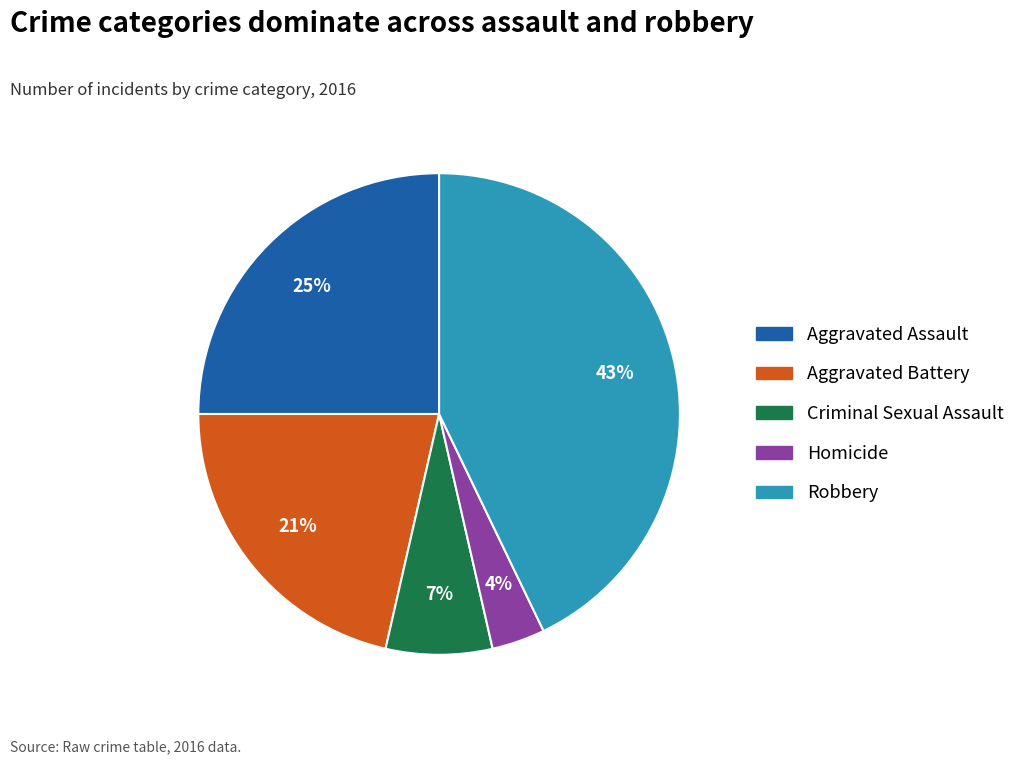

To the nearest percent, what is the average slice percentage?

20%